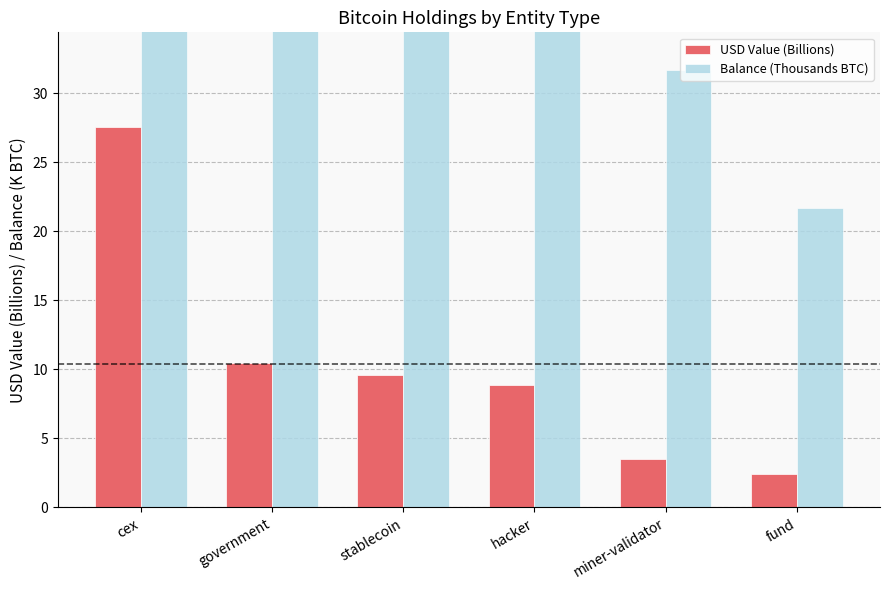

At which category is the sum across all series the highest?

cex